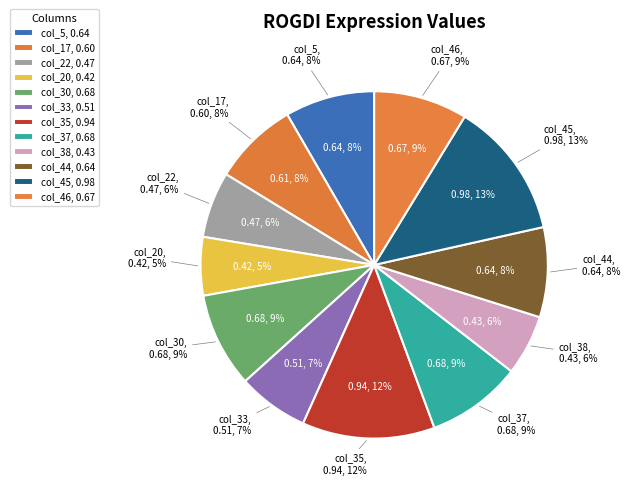

Is col_45 the majority of the pie?

No